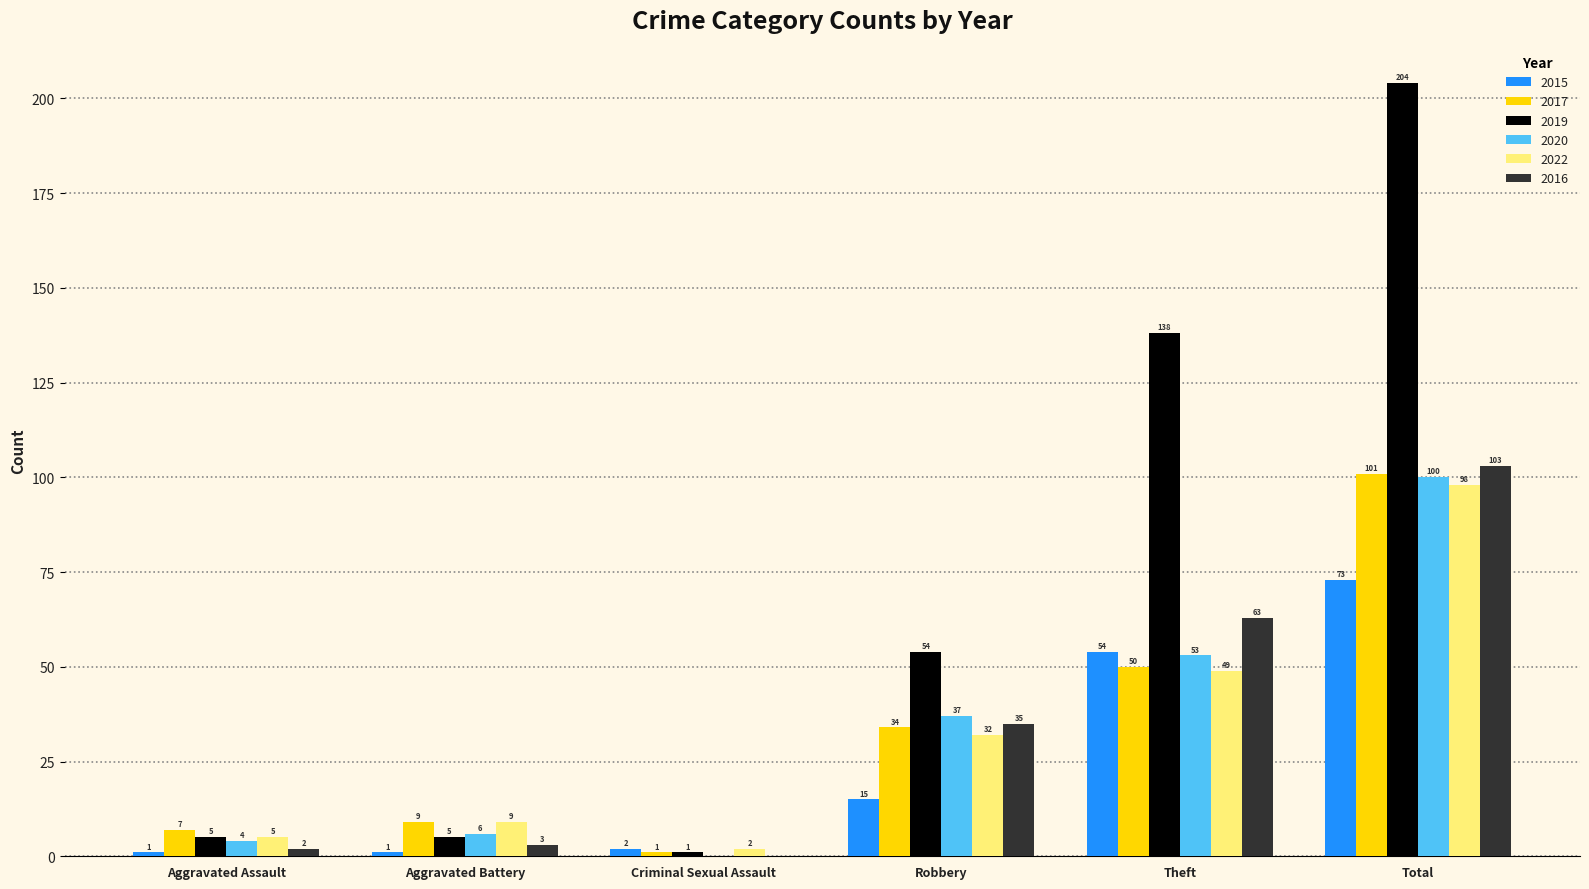

What is the maximum value shown in the chart?

204